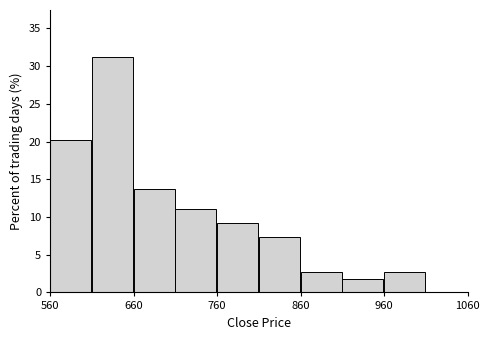

Reading left to right, transcribe this chart: for each bar, give the range it covers on the x-axis and its height. The values are not printed on the chart, so give them approximately, as read against the axis.

560 to 610: 20.0
610 to 660: 31.0
660 to 710: 14.0
710 to 760: 11.0
760 to 810: 9.0
810 to 860: 7.5
860 to 910: 3.0
910 to 960: 2.0
960 to 1010: 3.0